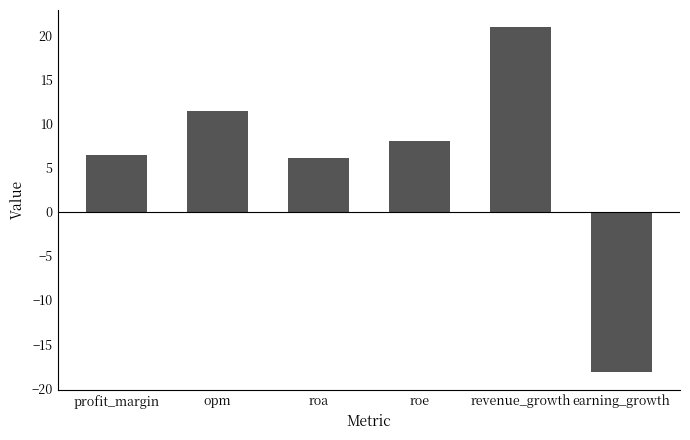

Reading right to left, what are all the values shown in this chart?

-18.2	20.9	8.0	6.1	11.4	6.4